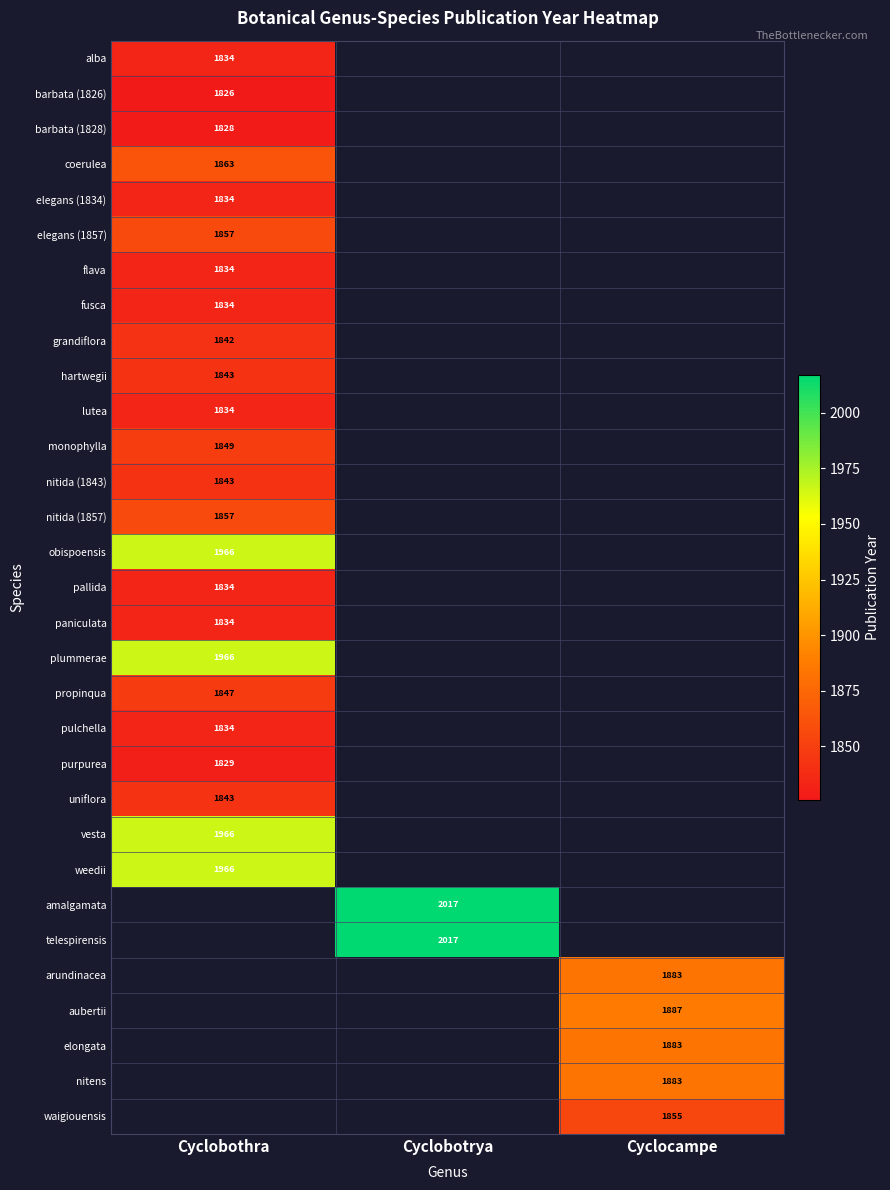

The value of flava at Cyclobothra is 729. True or false?

False